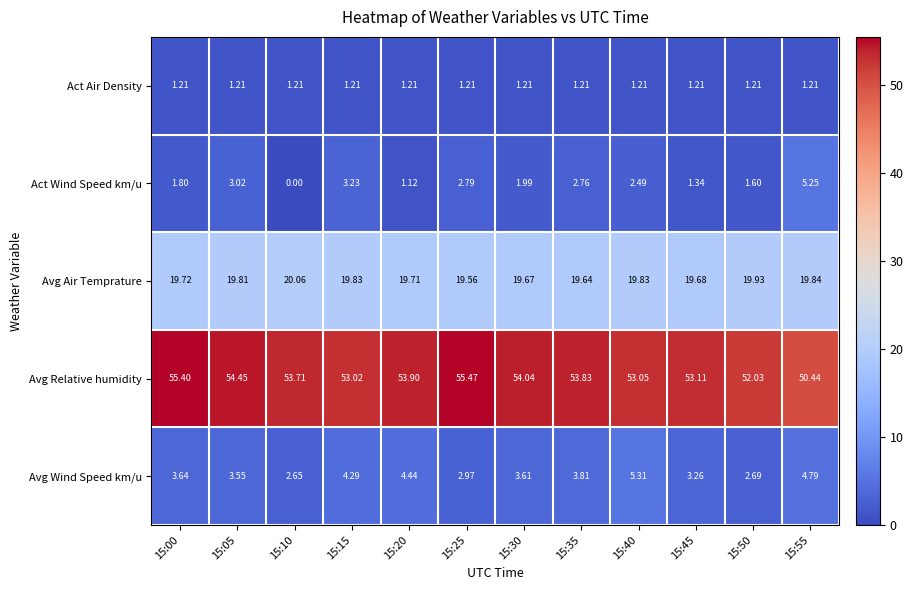

Which series has the widest spread of values?

Act Wind Speed km/u